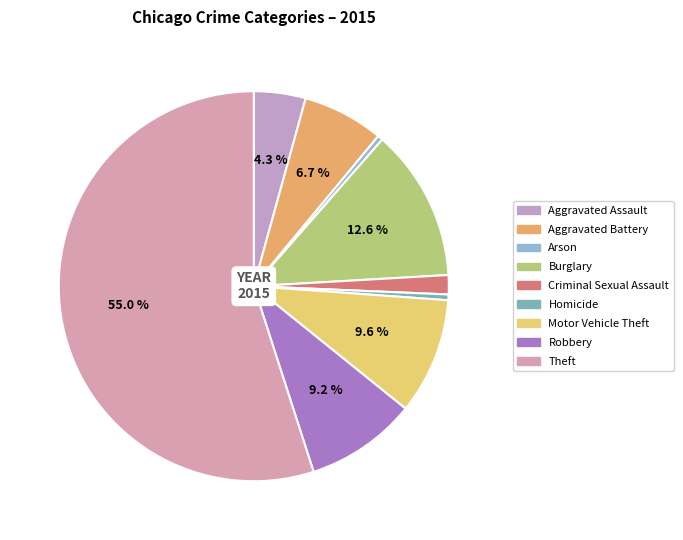

What portion of the pie excludes Robbery?

90.8%